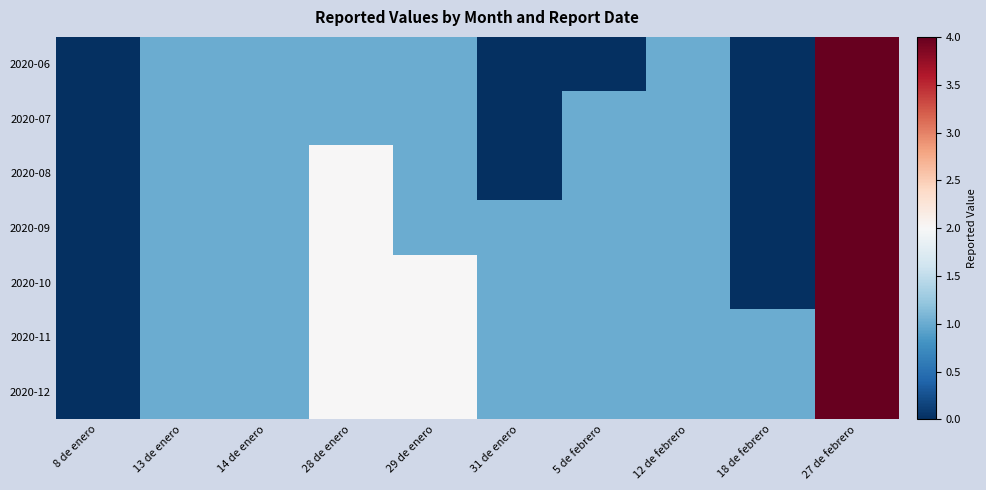

Which series has the widest spread of values?

2020-06